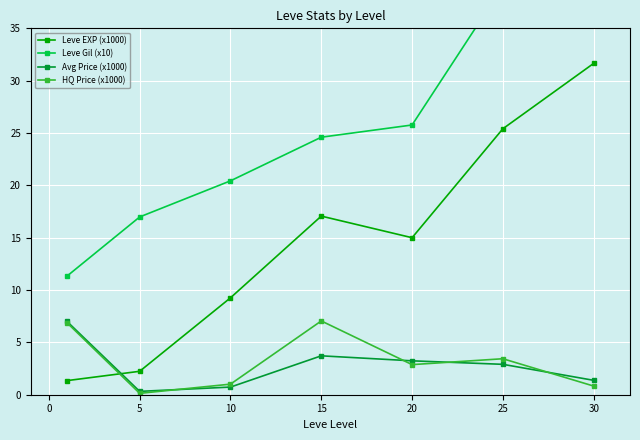

True or false: HQ Price (x1000) has more than 1 interior local peaks.

True